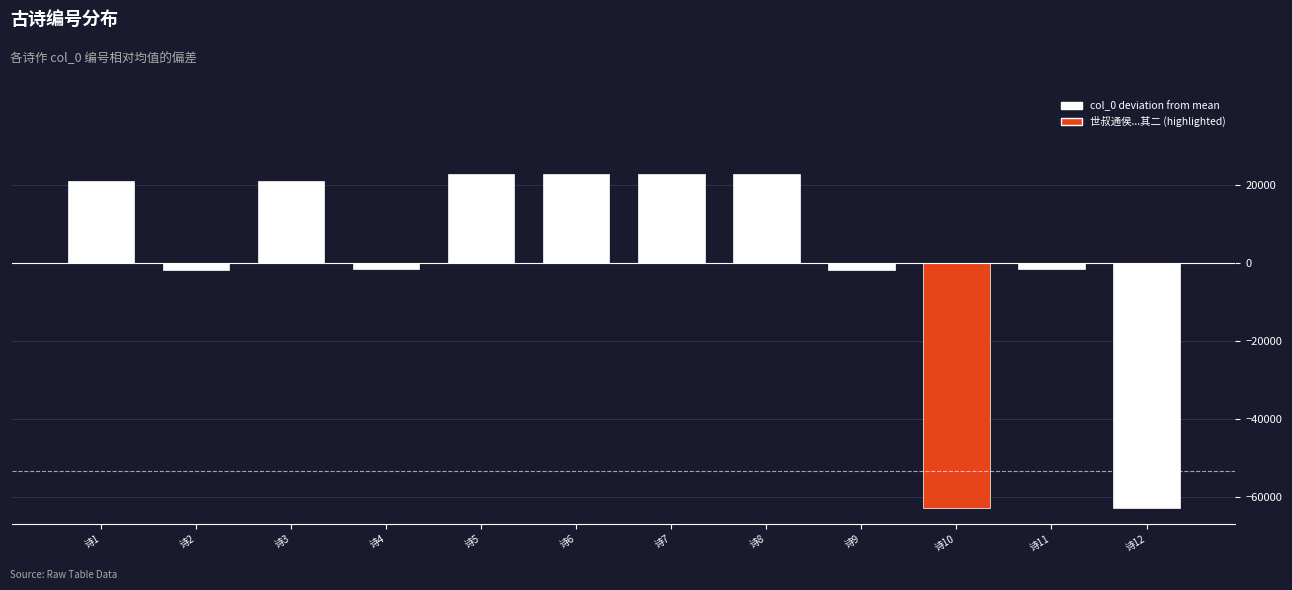

What is the difference between the values at 诗3 and 诗7?

1957.0